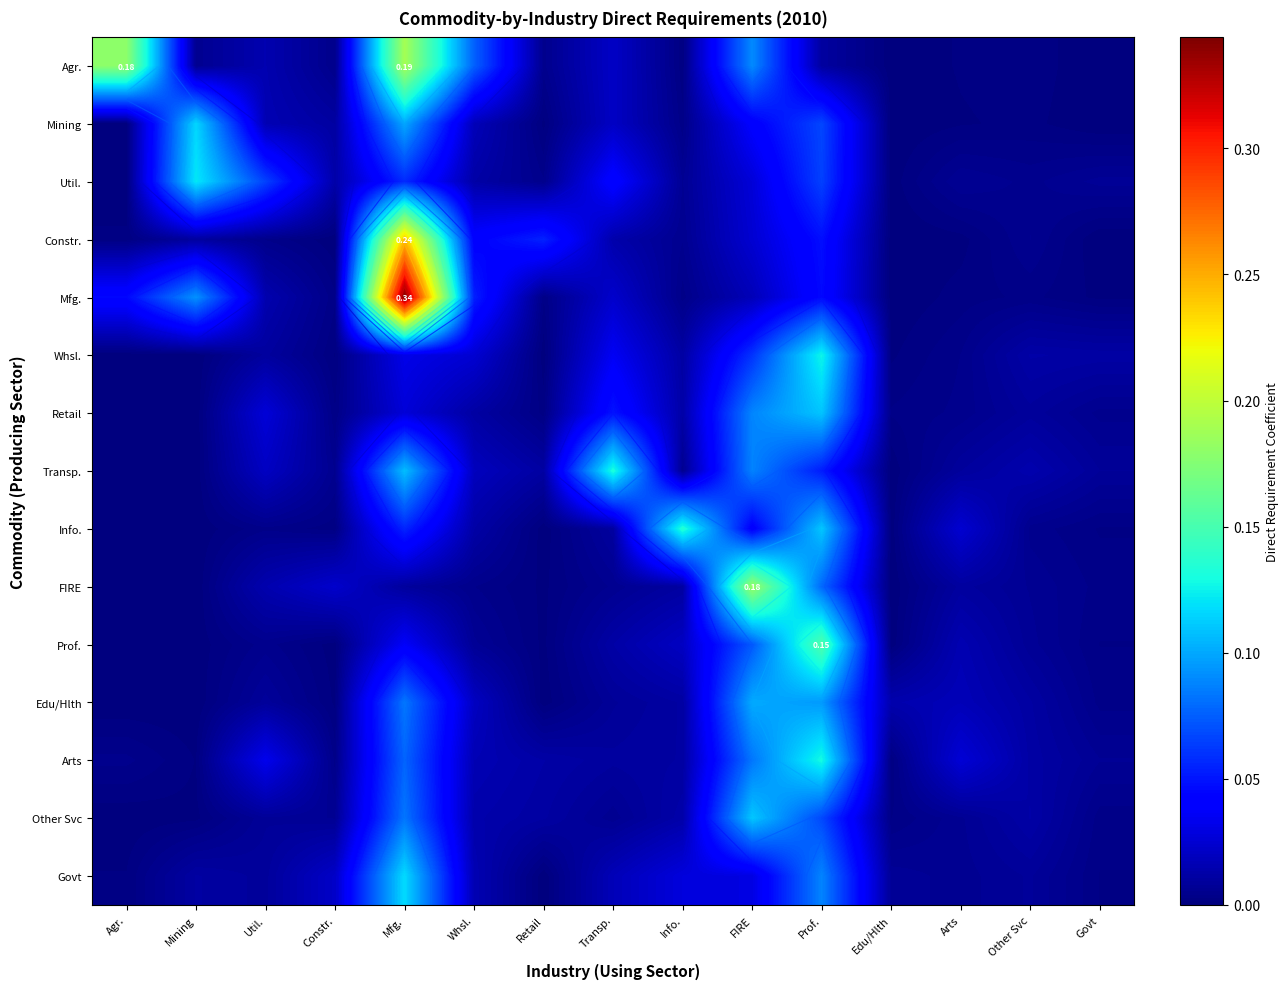

What value does the Info. series have at Info.?

0.1